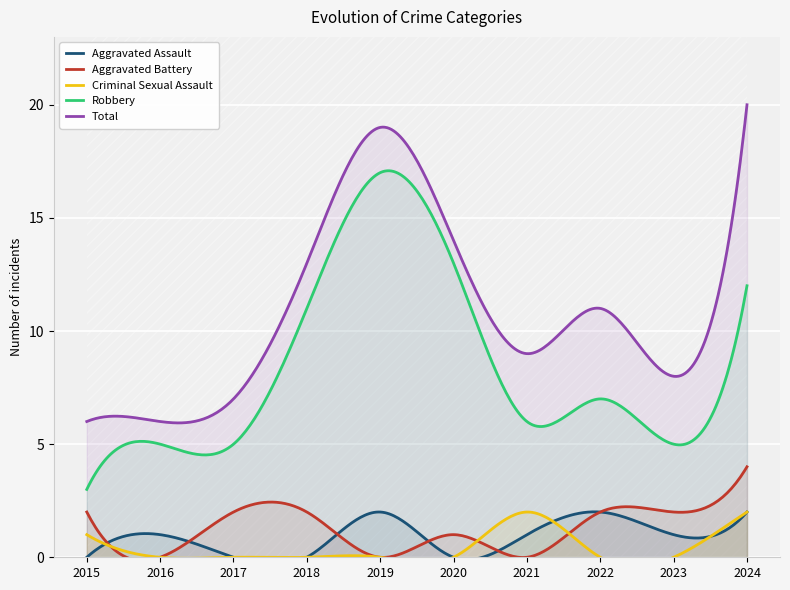

Reading right to left, transcribe all the data shown in this chart.

Aggravated Assault: 2	1	2	1	0	2	0	0	1	0
Aggravated Battery: 4	2	2	0	1	0	2	2	0	2
Criminal Sexual Assault: 2	0	0	2	0	0	0	0	0	1
Robbery: 12	5	7	6	13	17	11	5	5	3
Total: 20	8	11	9	14	19	13	7	6	6